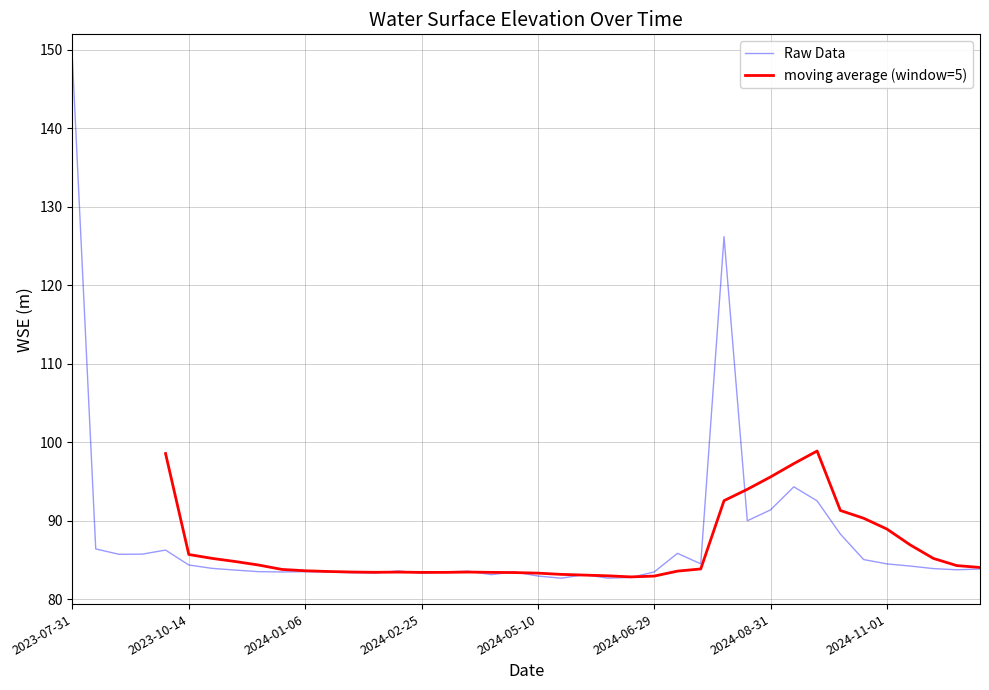

What is the minimum value shown in the chart?

82.7